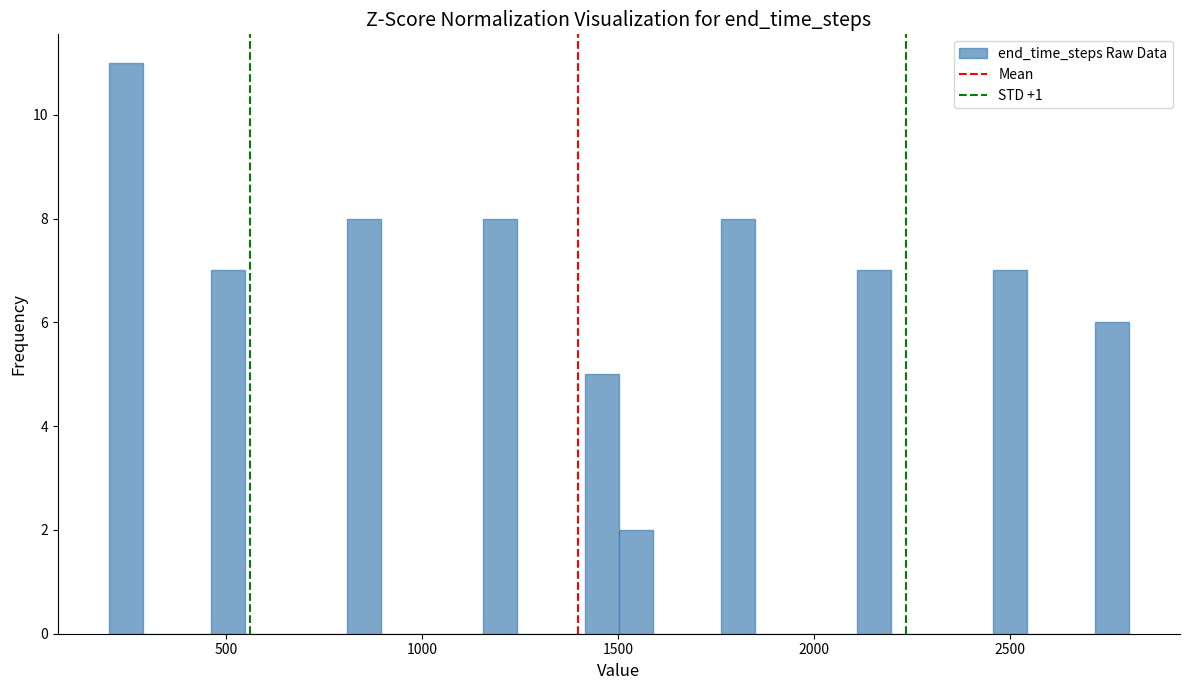

Read against the x-axis, roughly where is the centre of the tallest bar?

250